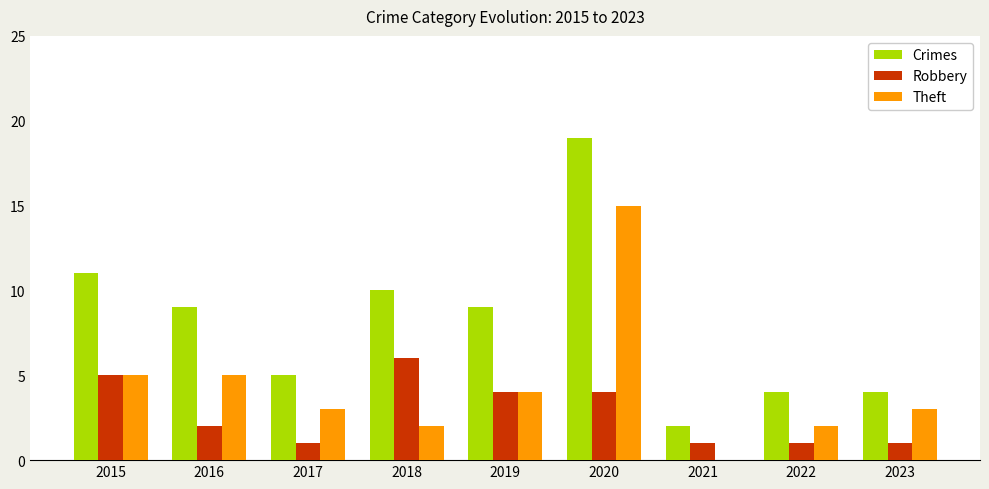

Is it true that Crimes equals 19 at 2020?

True